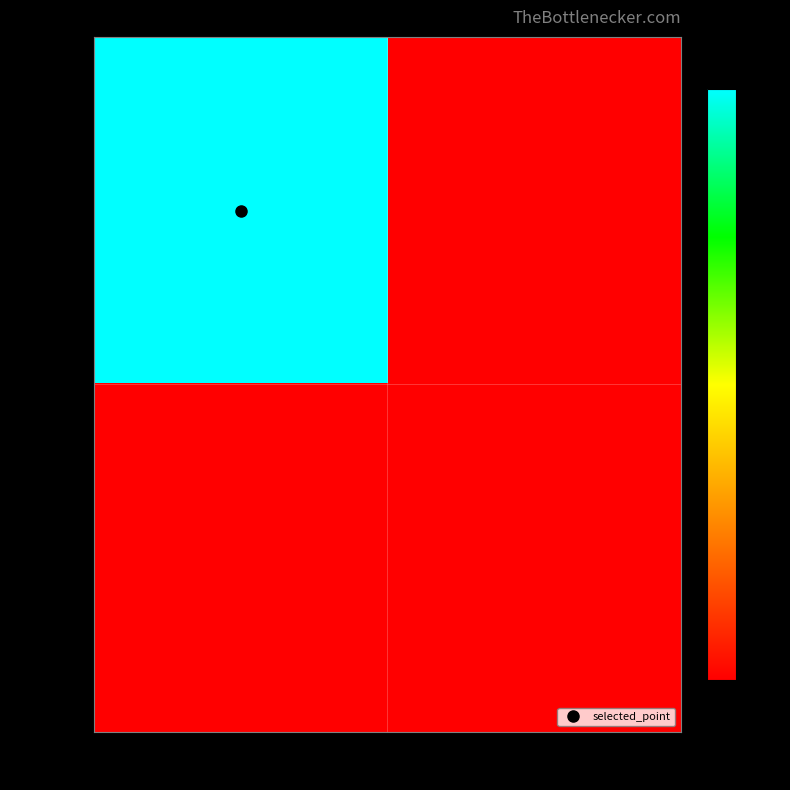

Count the number of data series in this chart.

2